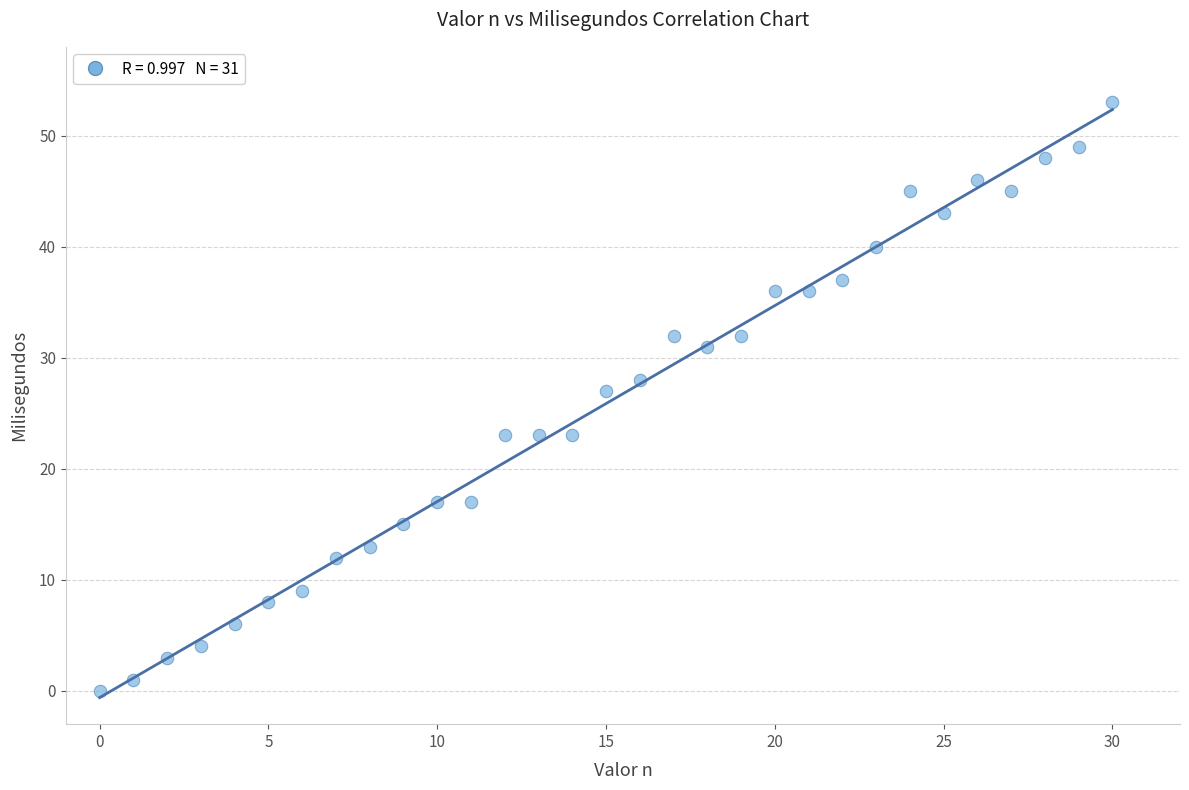

What is the range of Y values (max minus min)?

53